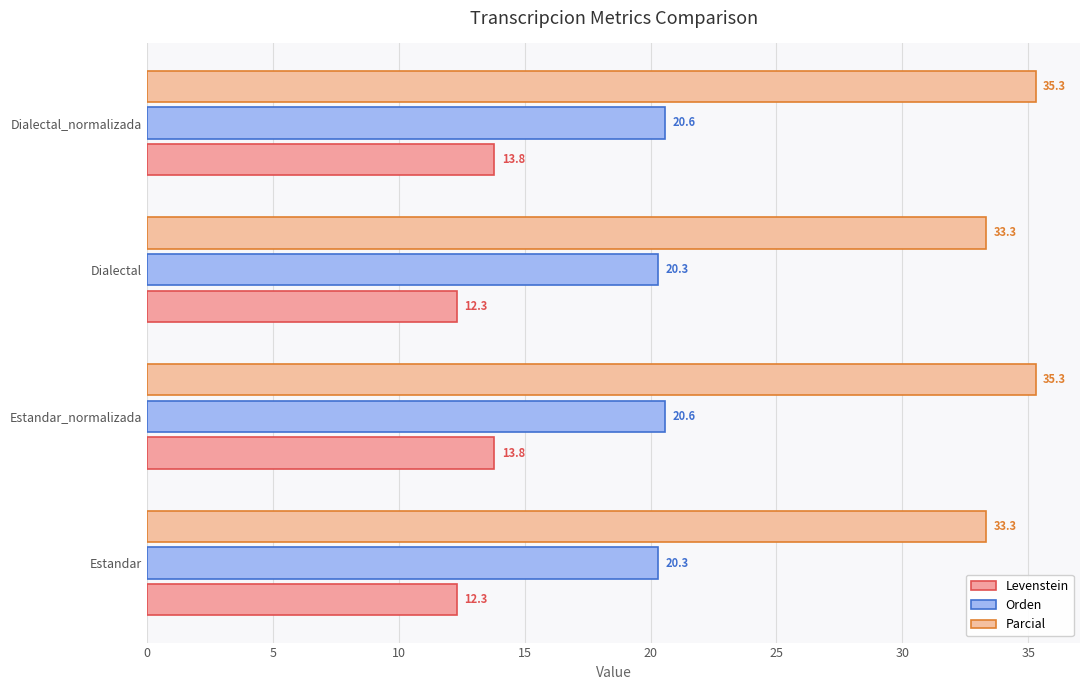

How many series are shown in this chart?

3